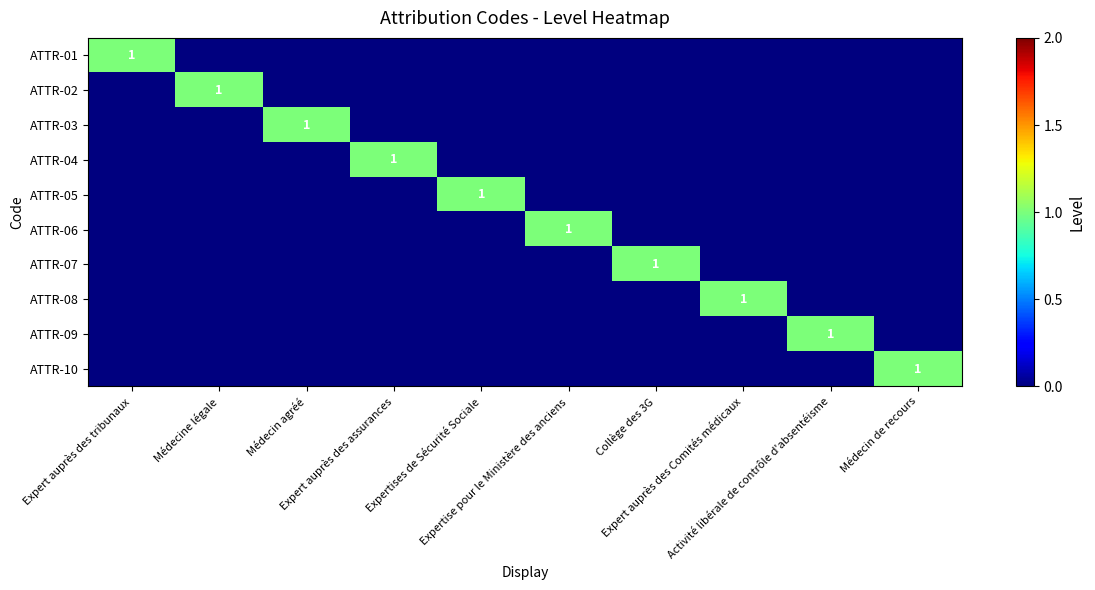

What is the difference between the maximum and second lowest values in the ATTR-06 series?

1